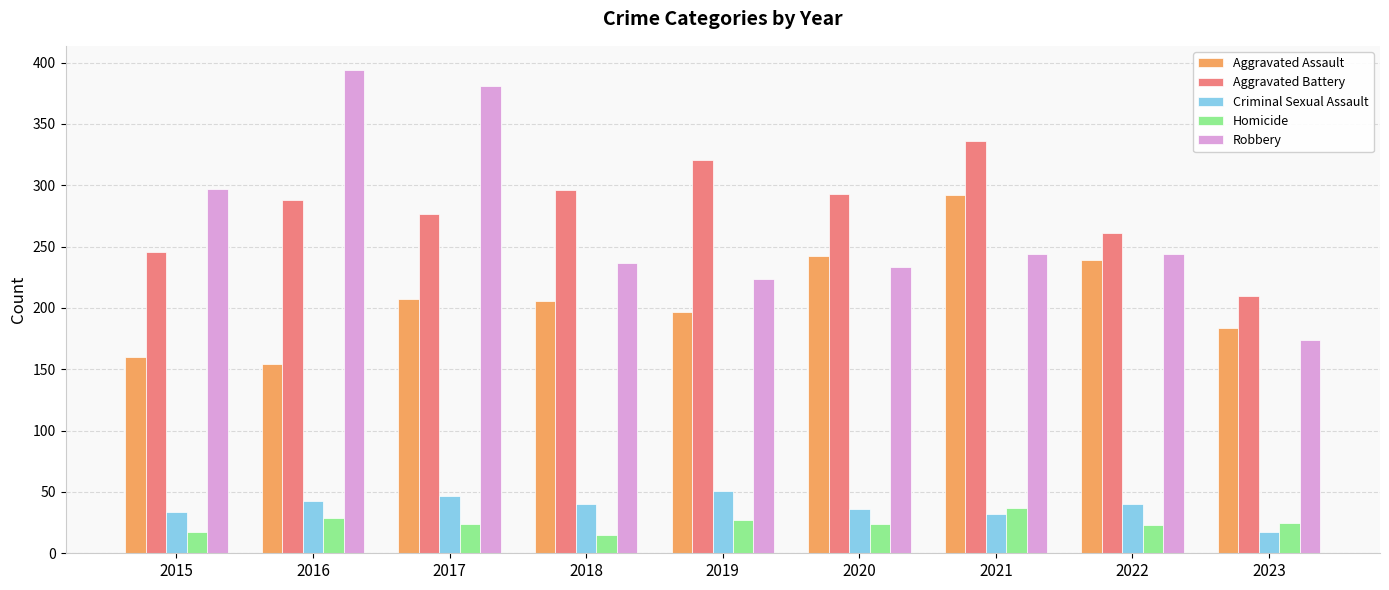

What is the minimum value shown in the chart?

15